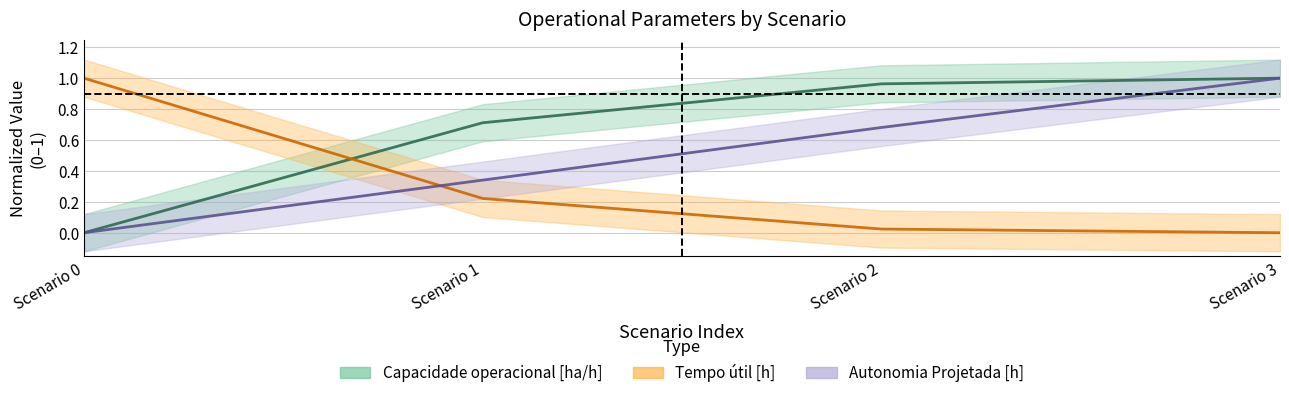

The value of Tempo por voo [min] at Scenario 3 is 0.4. True or false?

False